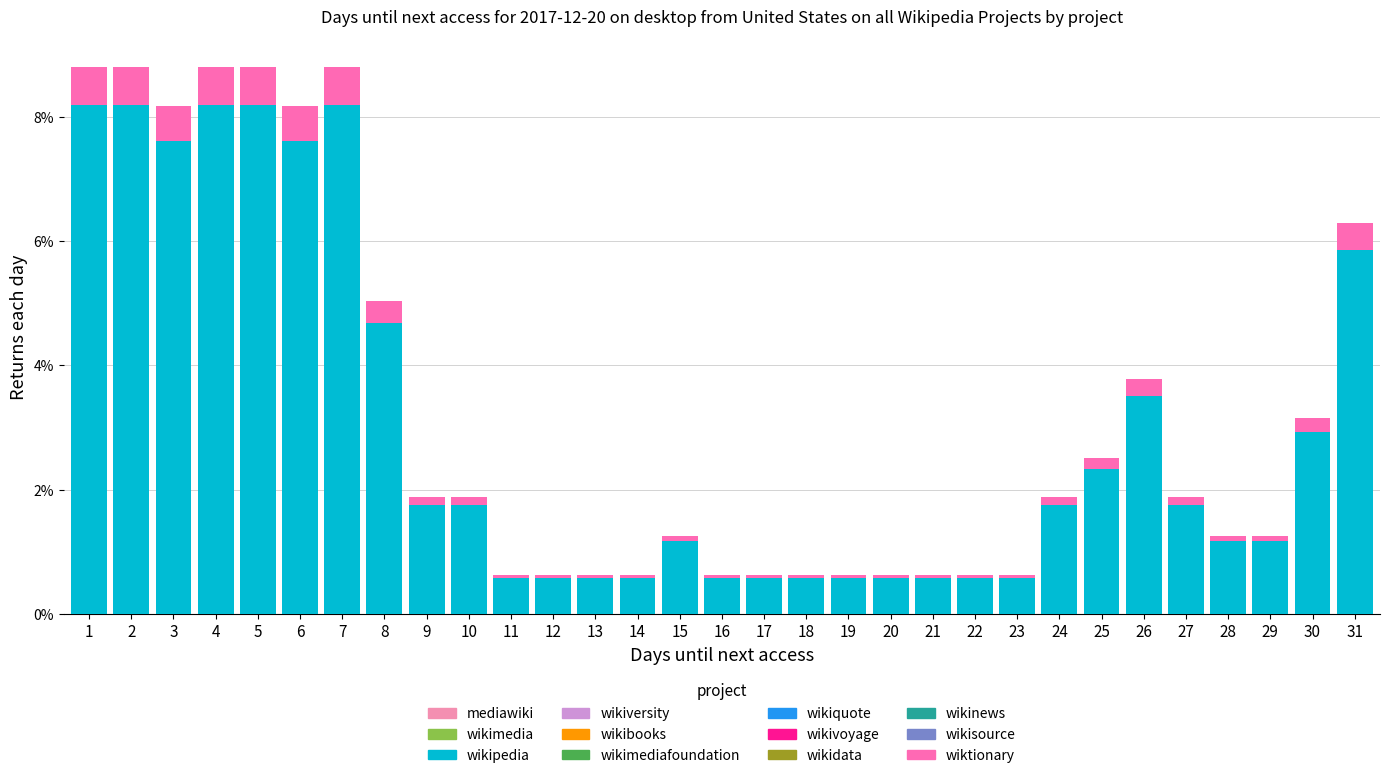

True or false: wikipedia has a value of 2.5 at 27.

False